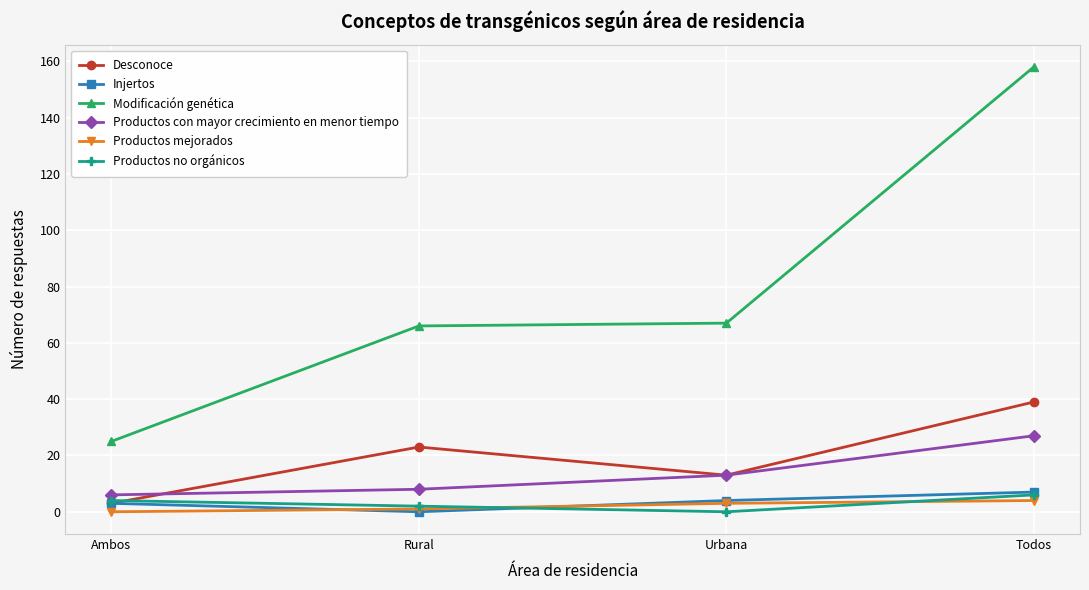

Which series ends up on top after the final intersection of Injertos and Productos mejorados?

Injertos